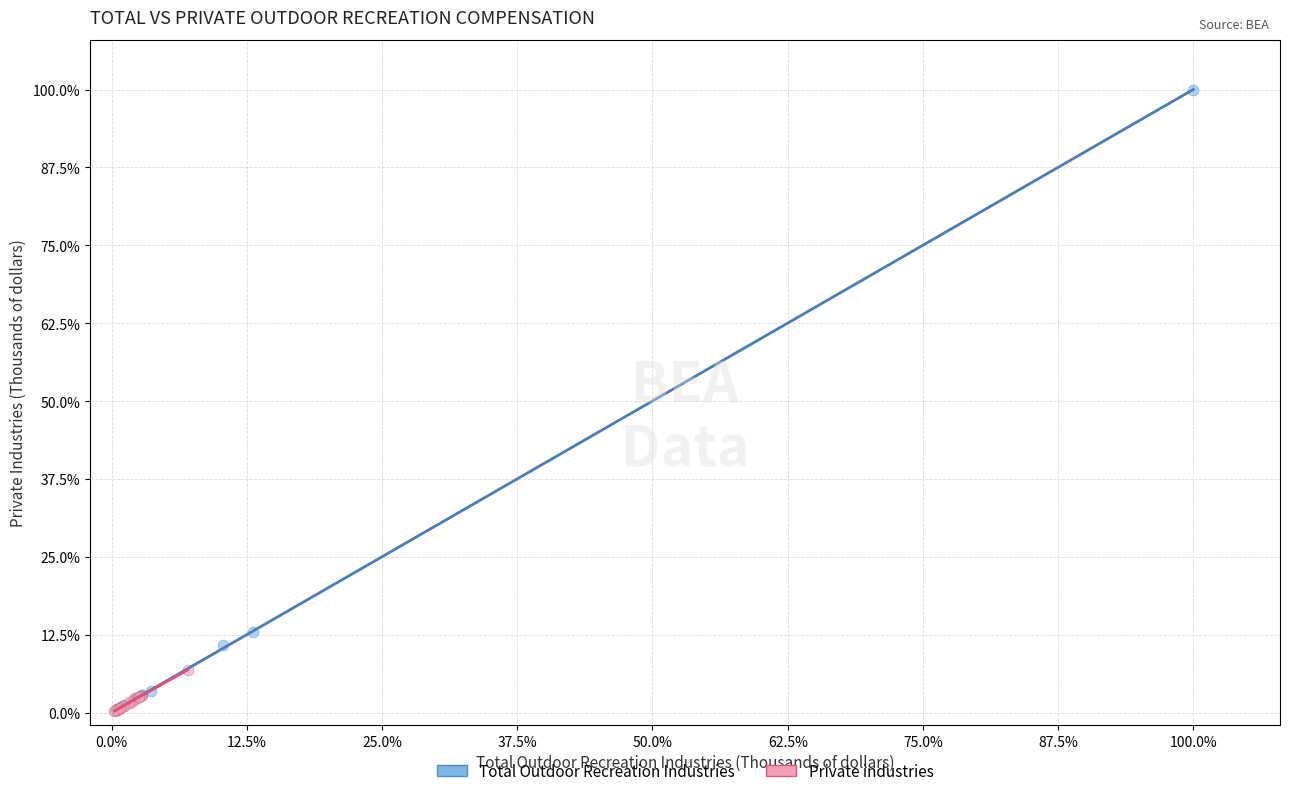

What are all the series names shown in the legend?

Total Outdoor Recreation Industries, Private industries